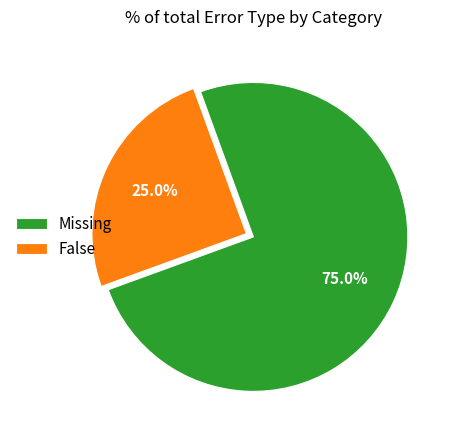

The Missing slice represents 60% of the pie. True or false?

False